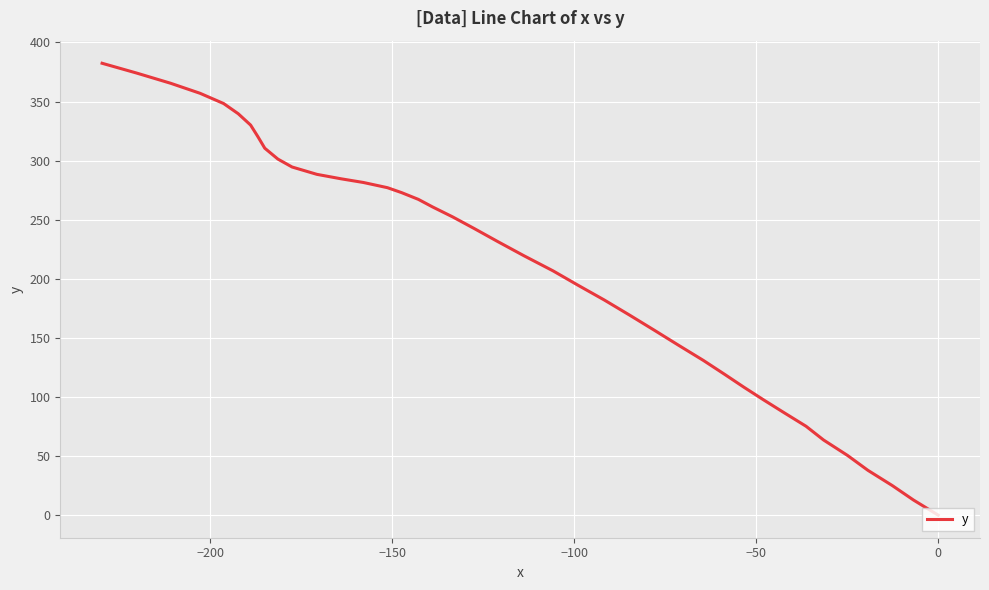

What is the difference between the second highest and minimum values?

374.1